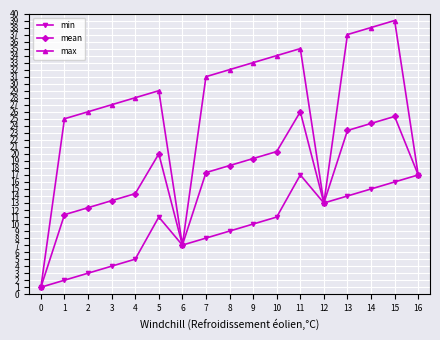

True or false: min has a value of 15.0 at 5.

False